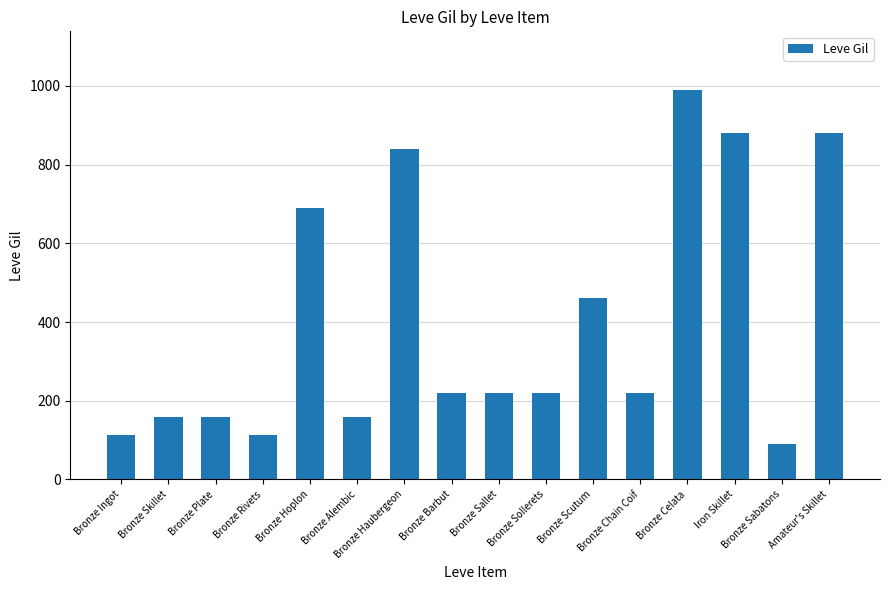

What is the difference between the second highest and minimum values?

790